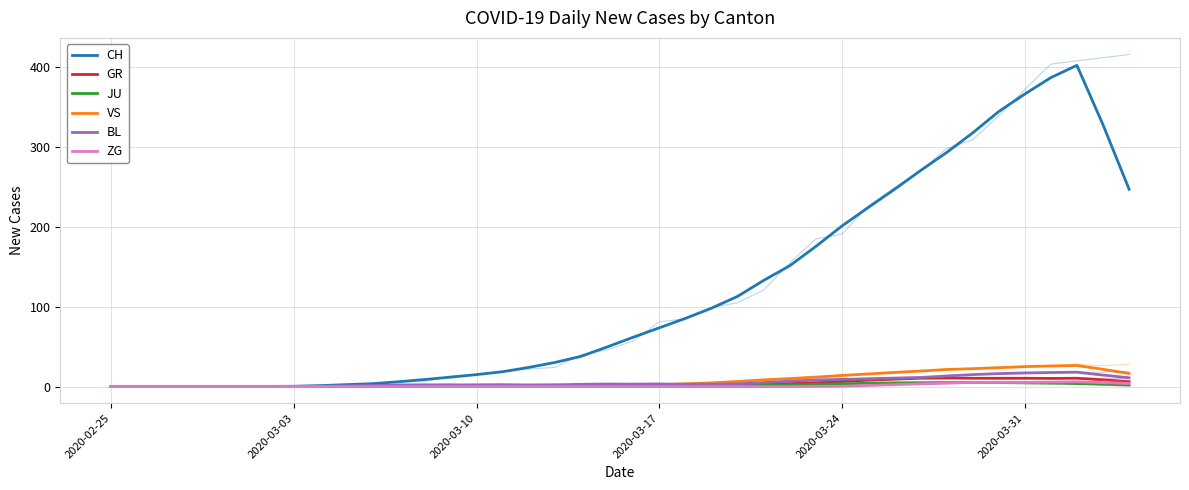

Is it true that GR equals 3.1 at 23?

False